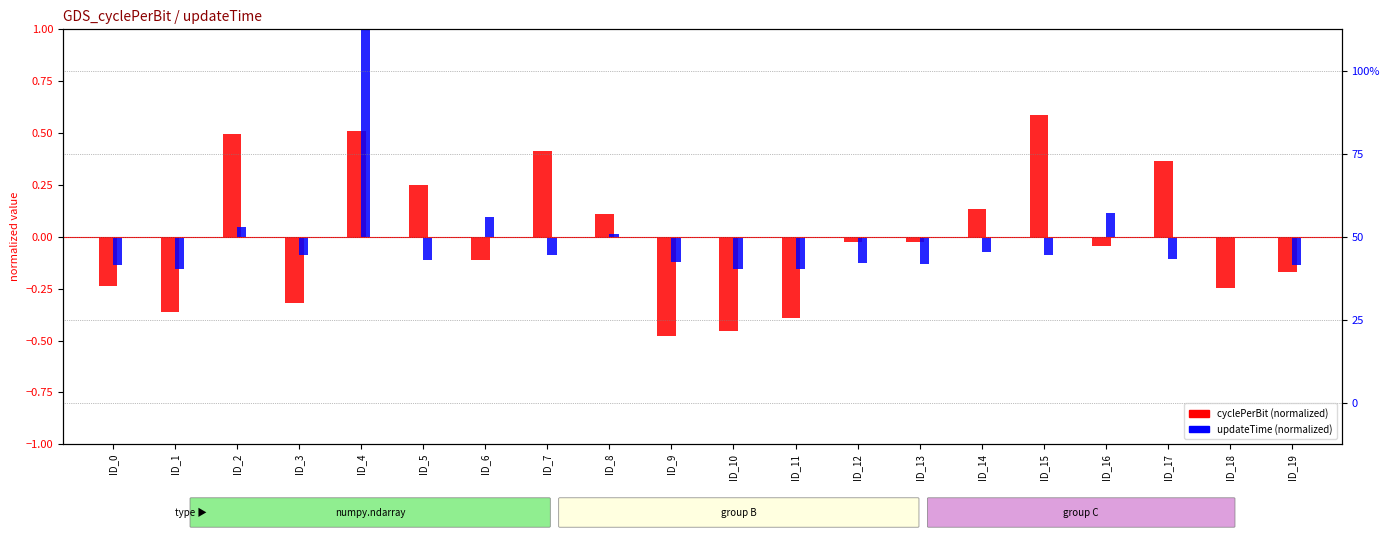

Which series has the largest range (max minus min)?

updateTime (normalized)